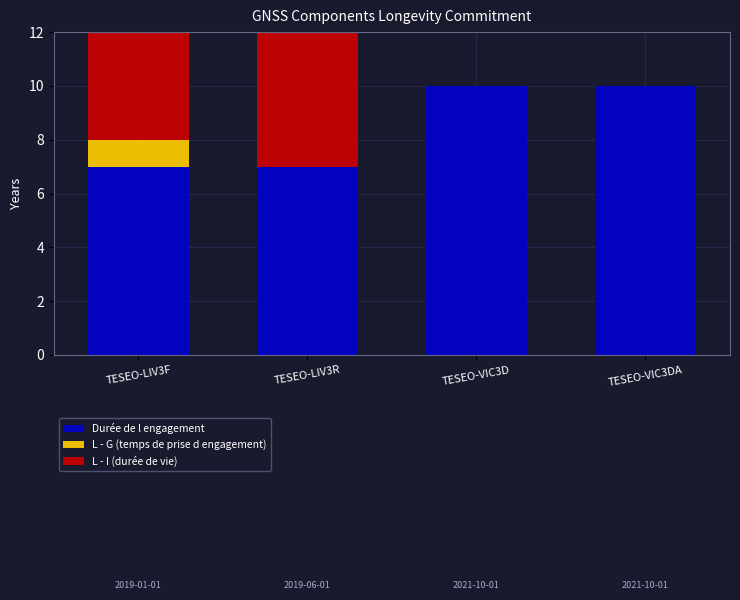

Which series has the largest total across all categories?

Durée de l engagement